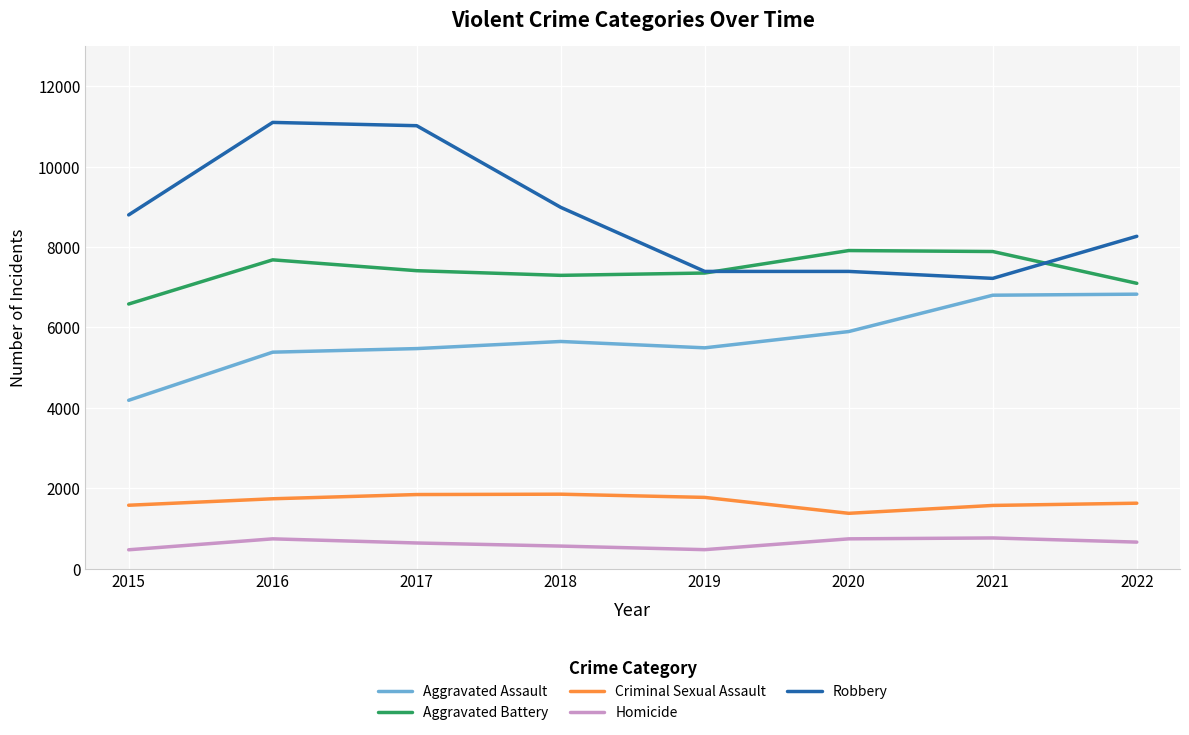

What is the difference between the maximum and minimum values in the Criminal Sexual Assault series?

476